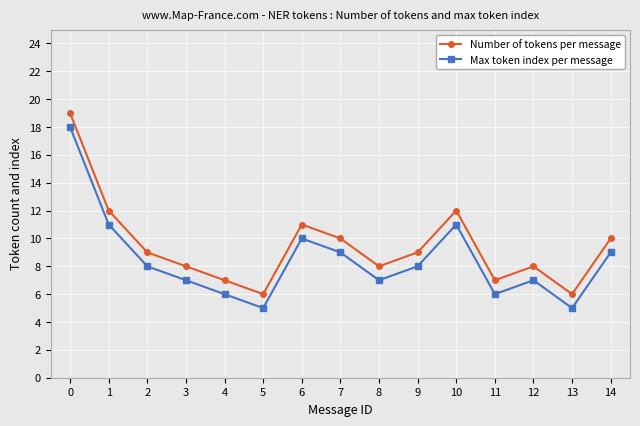

Reading right to left, extract all data points from this chart.

Number of tokens per message: 14=10	13=6	12=8	11=7	10=12	9=9	8=8	7=10	6=11	5=6	4=7	3=8	2=9	1=12	0=19
Max token index per message: 14=9	13=5	12=7	11=6	10=11	9=8	8=7	7=9	6=10	5=5	4=6	3=7	2=8	1=11	0=18